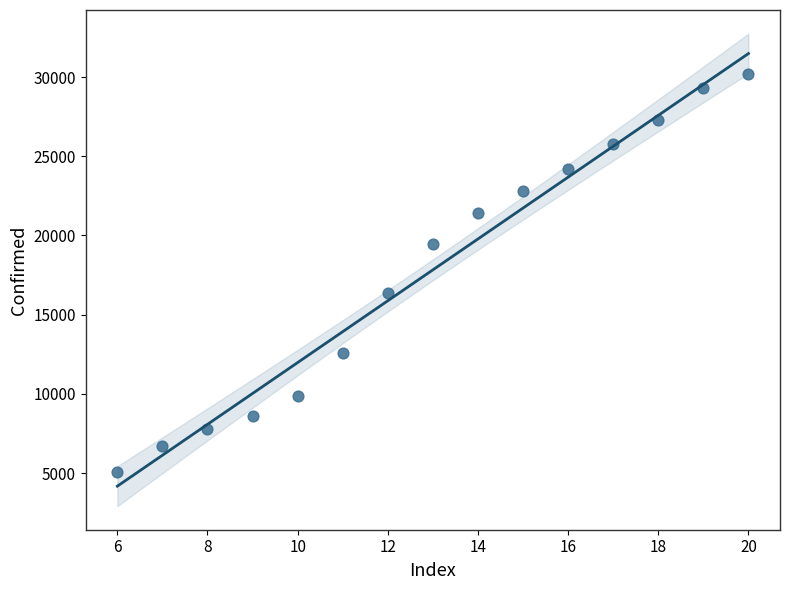

What is the range of Y values (max minus min)?

25132